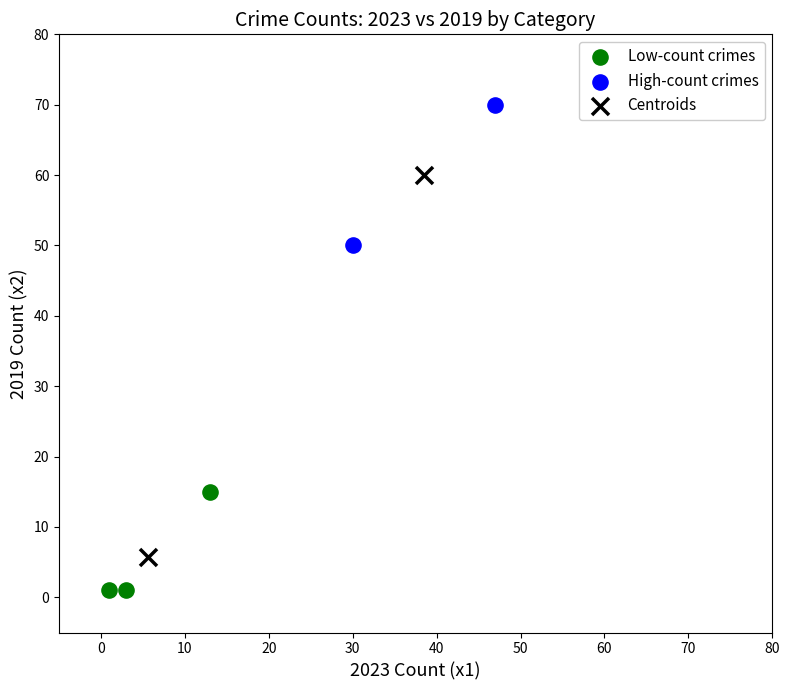

Which series reaches the minimum Y coordinate?

Low-count crimes